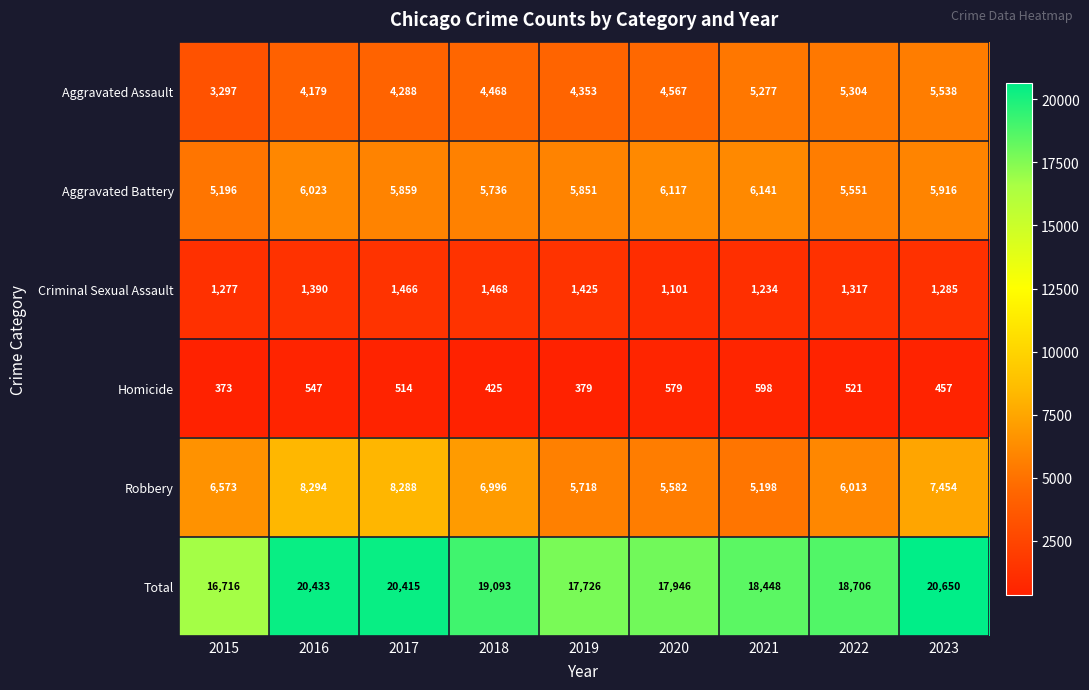

Is it true that Robbery equals 5718 at 2019?

True